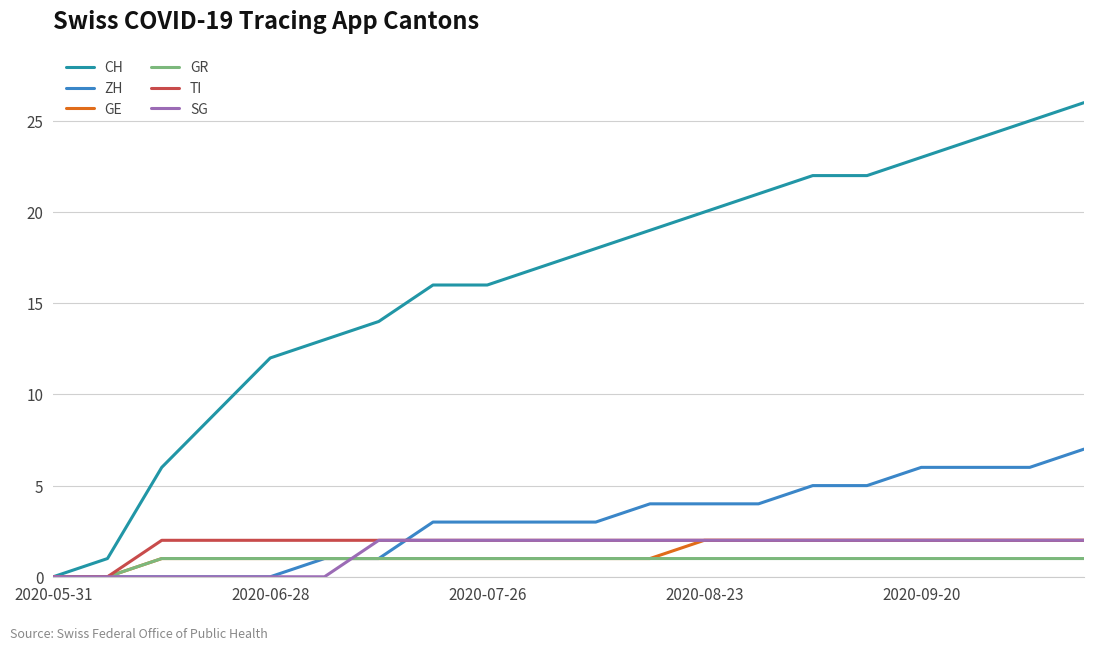

Which series has the largest total across all categories?

CH